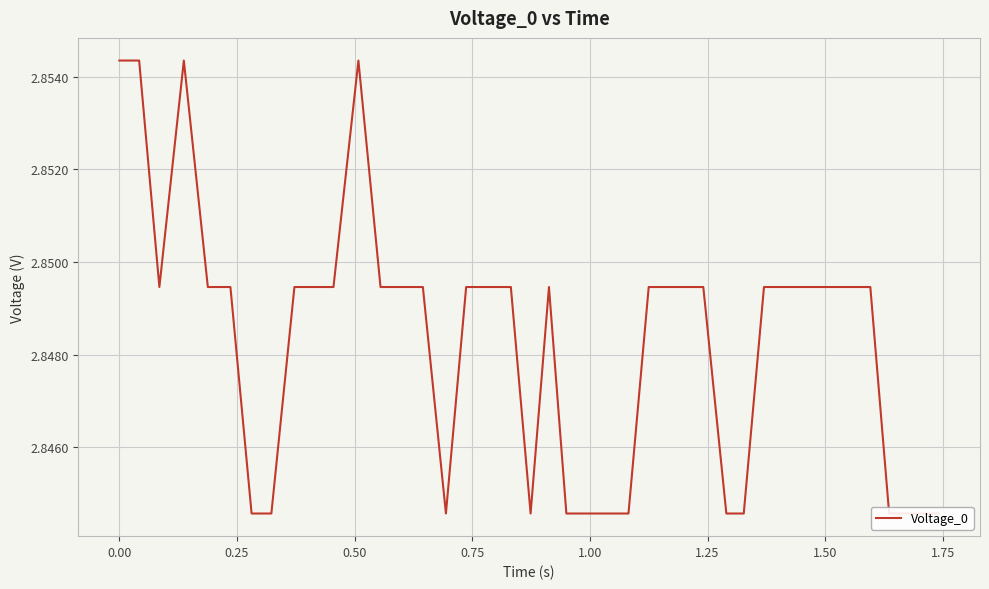

Reading left to right, extract all data points from this chart.

2.9	2.9	2.8	2.9	2.8	2.8	2.8	2.8	2.8	2.8	2.8	2.9	2.8	2.8	2.8	2.8	2.8	2.8	2.8	2.8	2.8	2.8	2.8	2.8	2.8	2.8	2.8	2.8	2.8	2.8	2.8	2.8	2.8	2.8	2.8	2.8	2.8	2.8	2.8	2.8